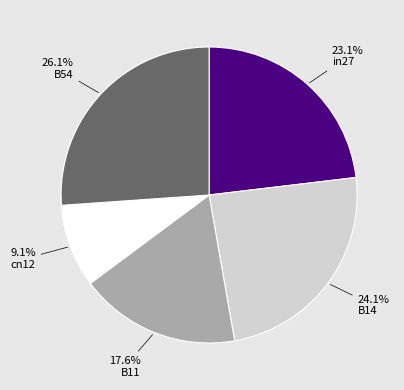

What is the largest slice in the pie chart?

B54